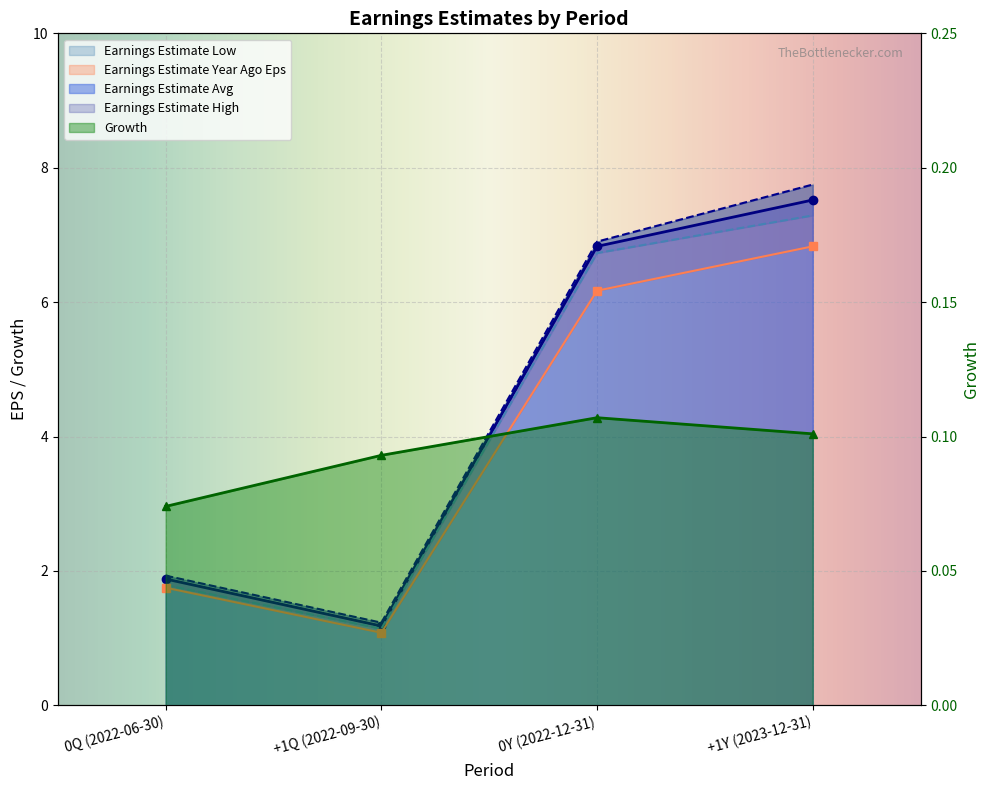

True or false: Earnings Estimate High and Earnings Estimate Avg intersect in this chart.

False